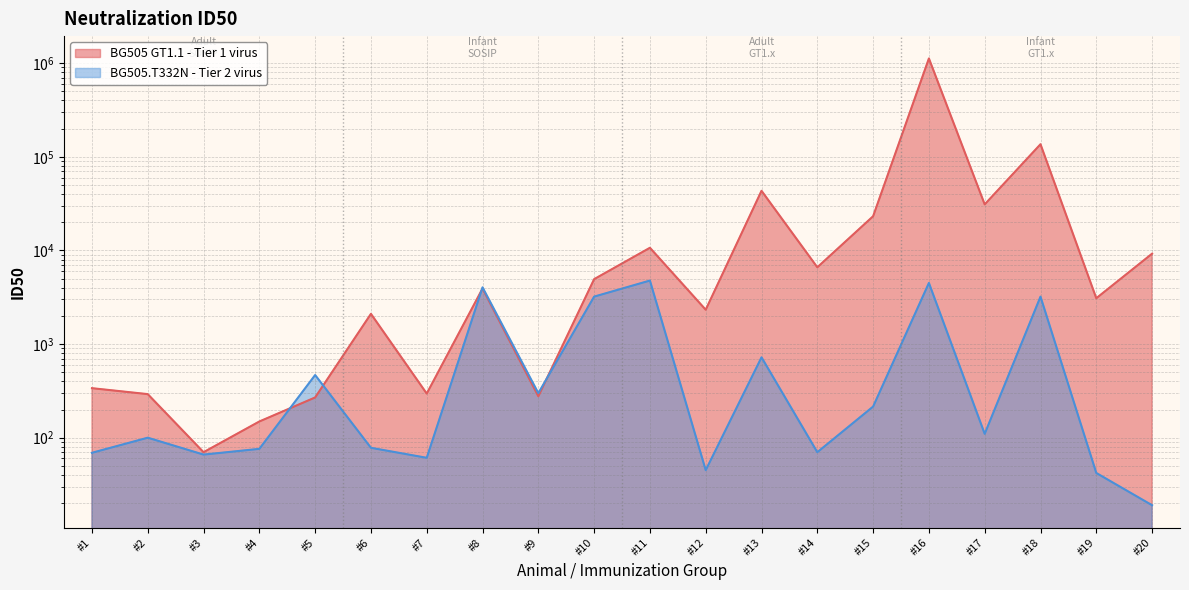

What is the smallest value displayed?

19